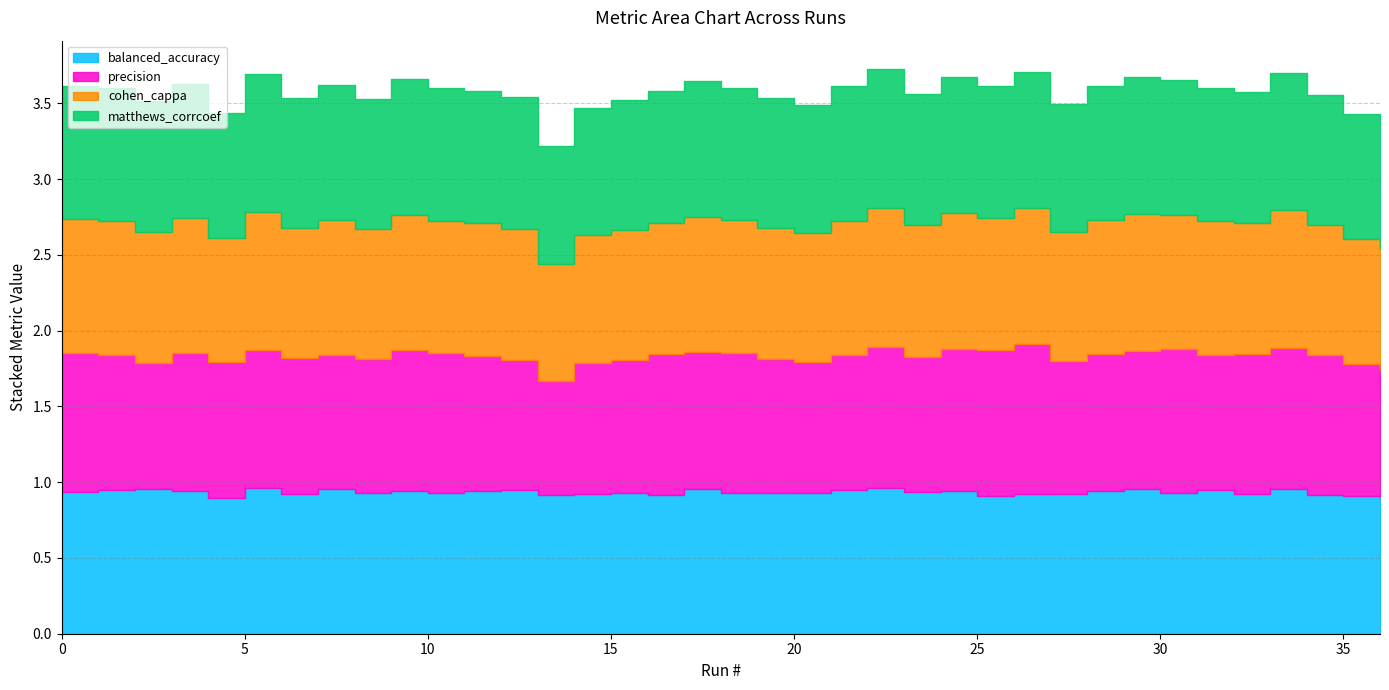

At how many categories does at least one series exceed 0?

37